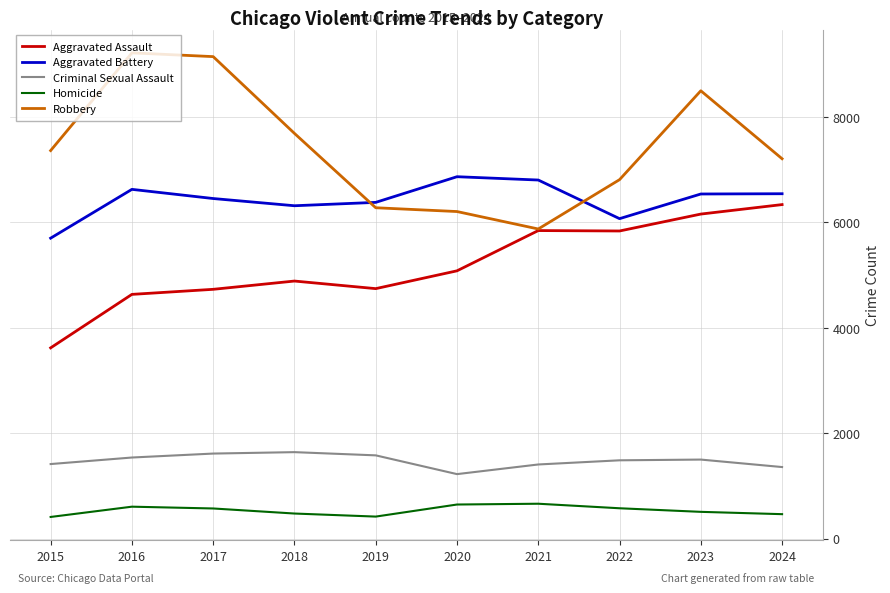

True or false: Criminal Sexual Assault and Aggravated Battery cross at least once.

False